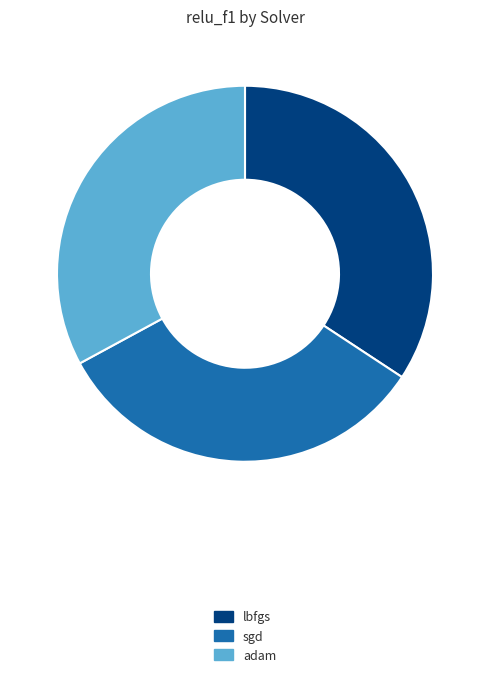

Do adam and sgd together represent more than half of the pie?

Yes